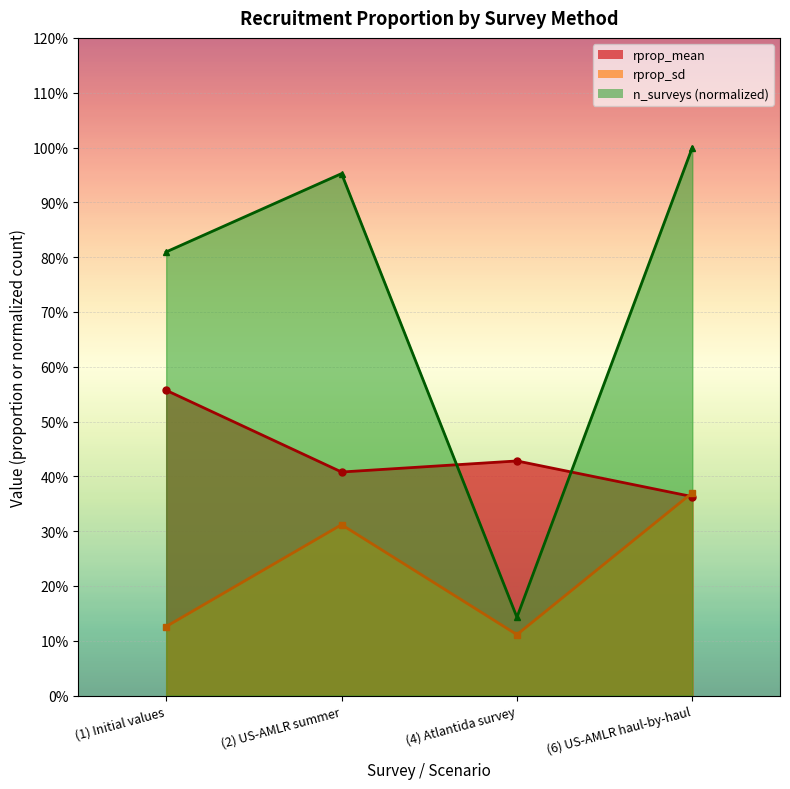

Between (1) Initial values and (6) US-AMLR haul-by-haul, which is larger?

(1) Initial values